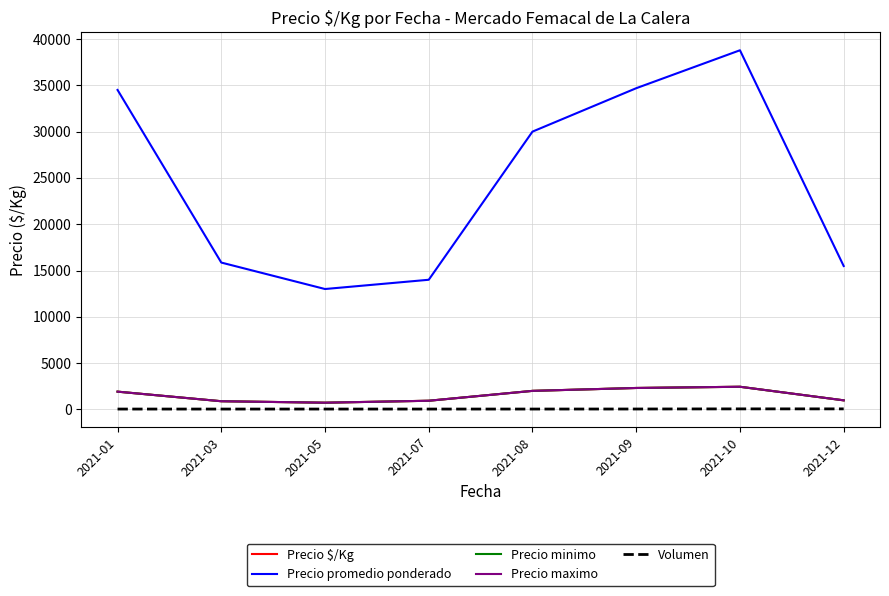

Does the chart display data point markers on the line(s)?

No